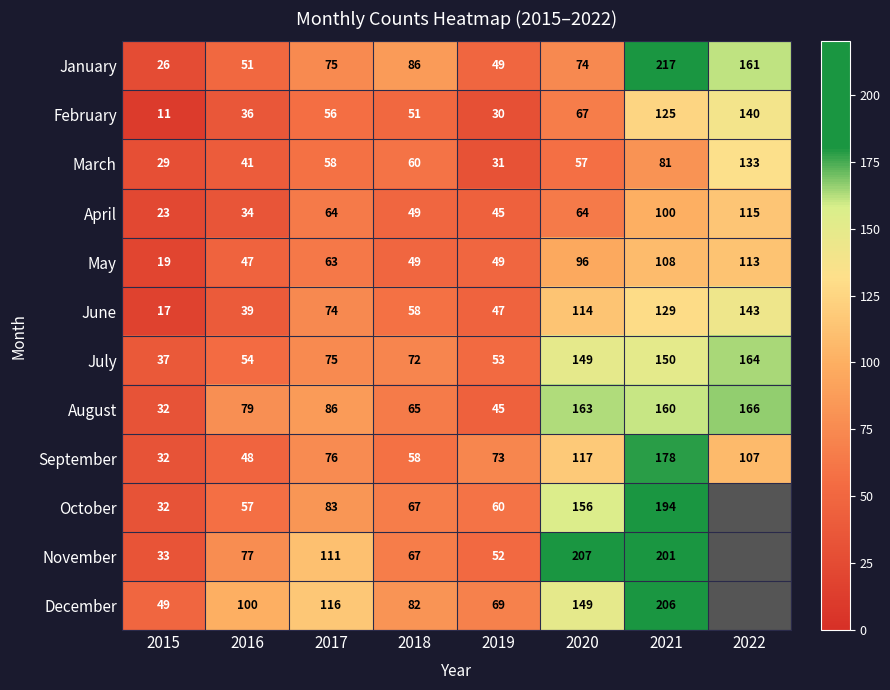

What is the maximum value for July?

164